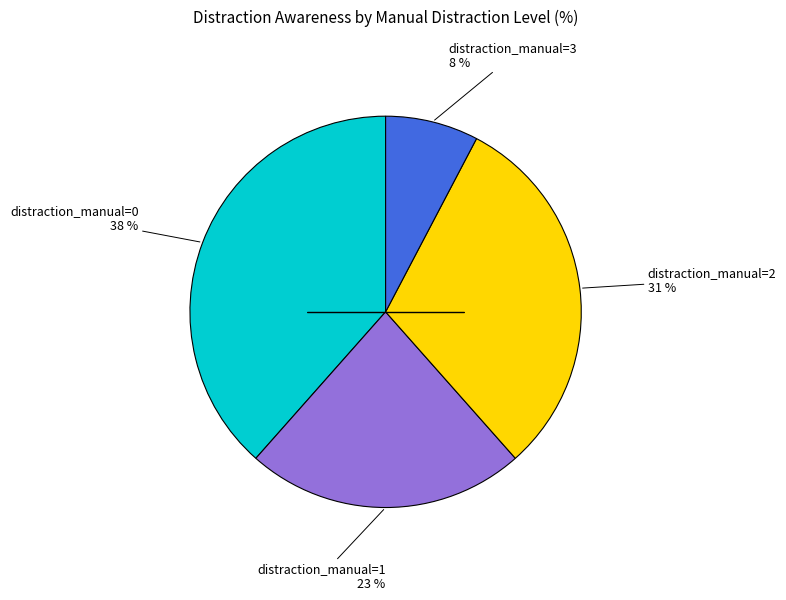

Is there a majority slice in this chart?

No